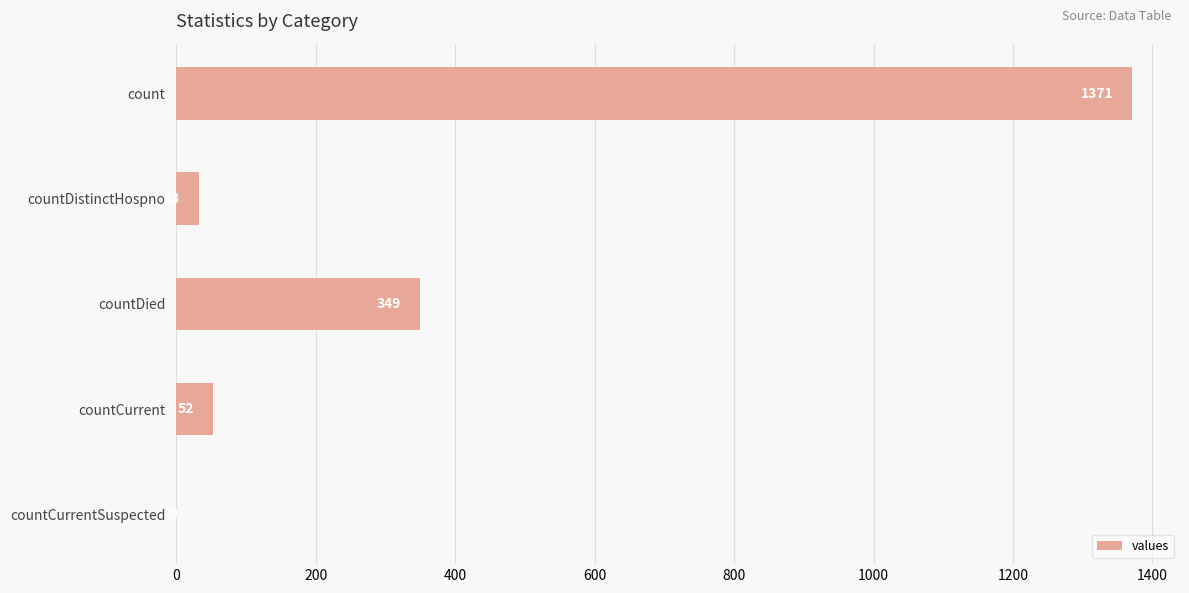

What is the change in value from countDistinctHospno to countCurrent?

+19